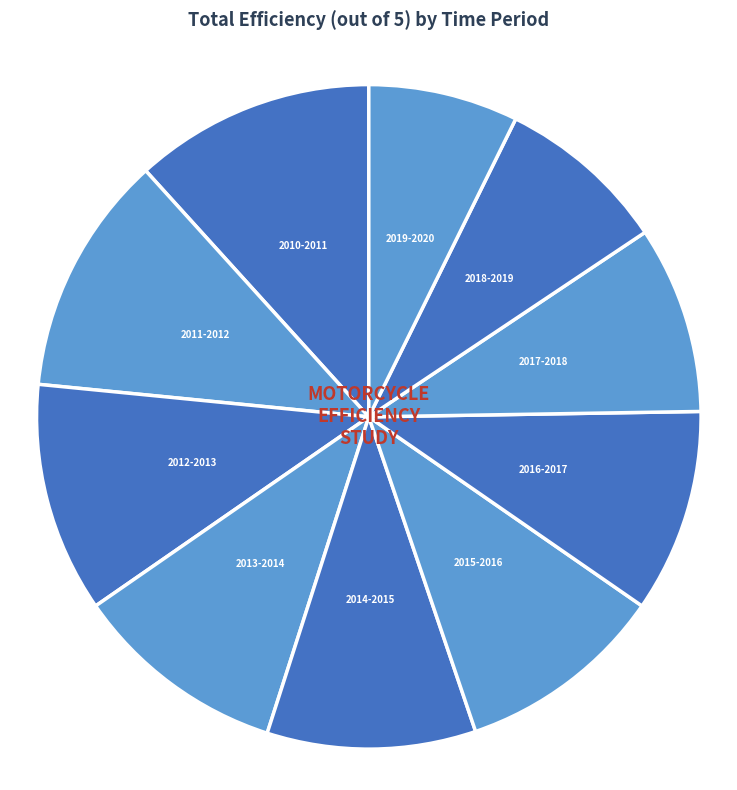

Is it true that 2017-2018 is 1% of the pie?

False